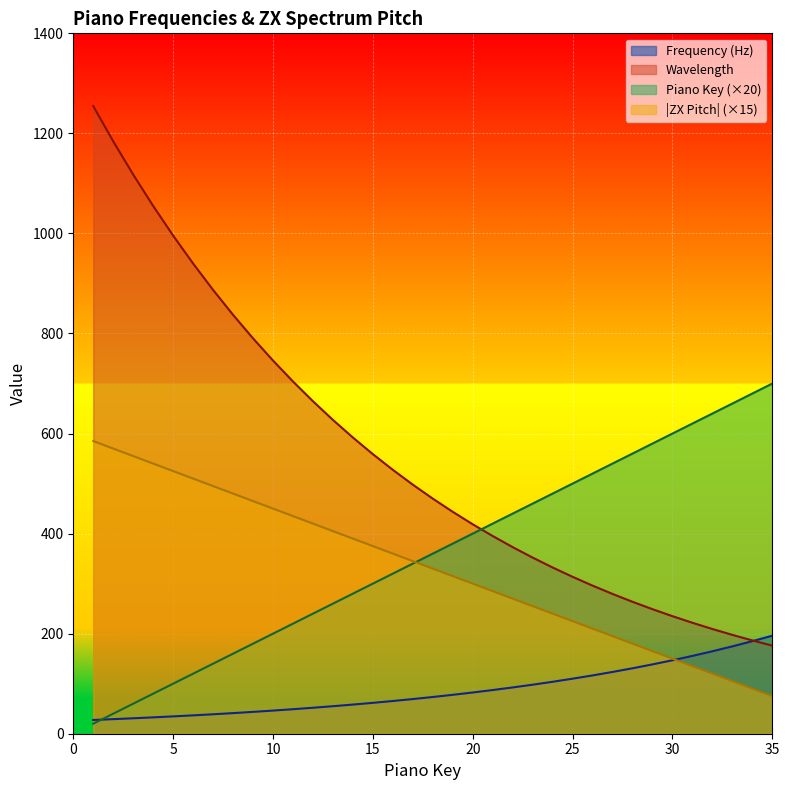

True or false: Piano Key has a value of 84.2 at 11.

False